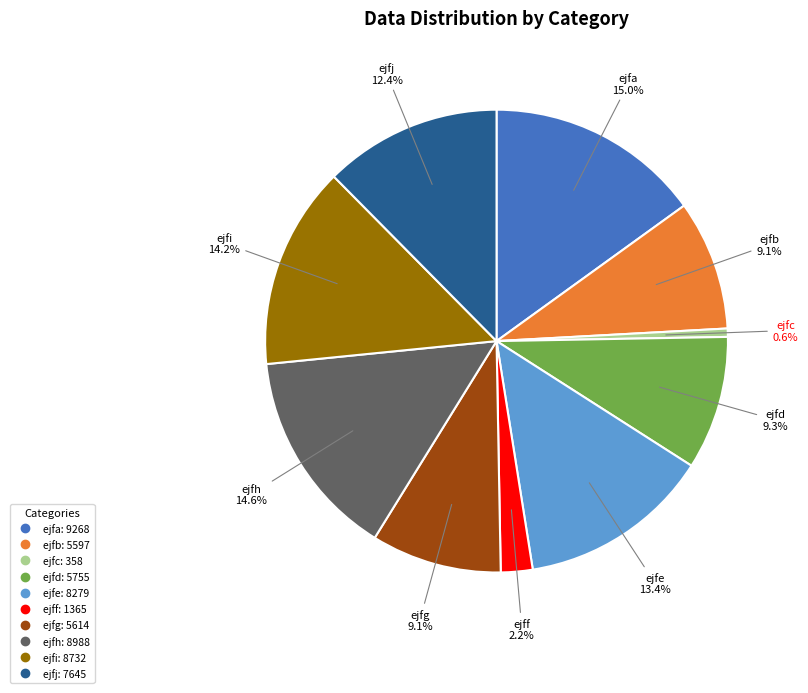

To the nearest percent, what is the average slice percentage?

10%